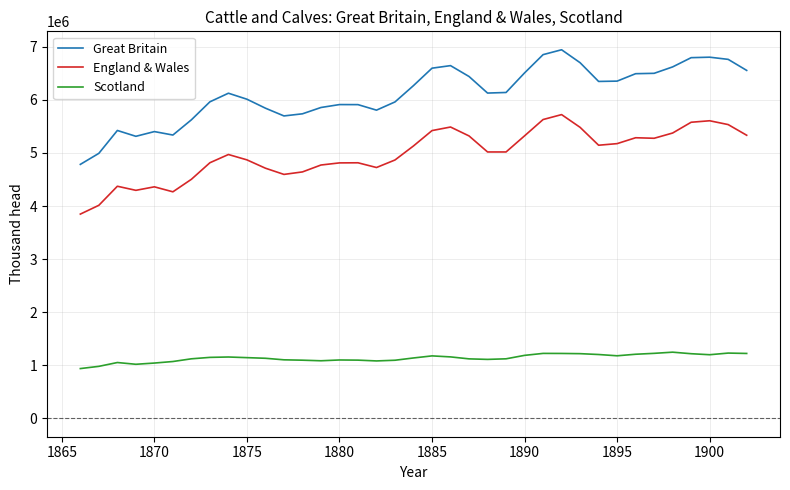

What is the difference between the maximum and minimum values in the Great Britain series?

2160000